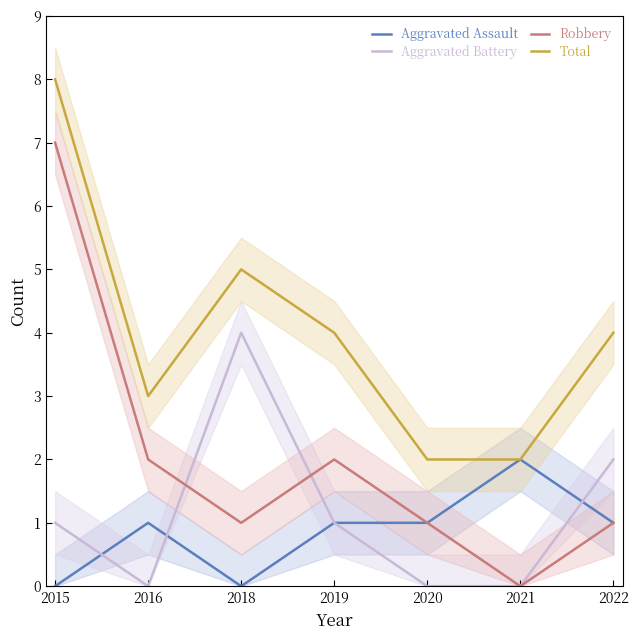

At 2022, list the series in order from smallest to largest.

Aggravated Assault, Robbery, Aggravated Battery, Total